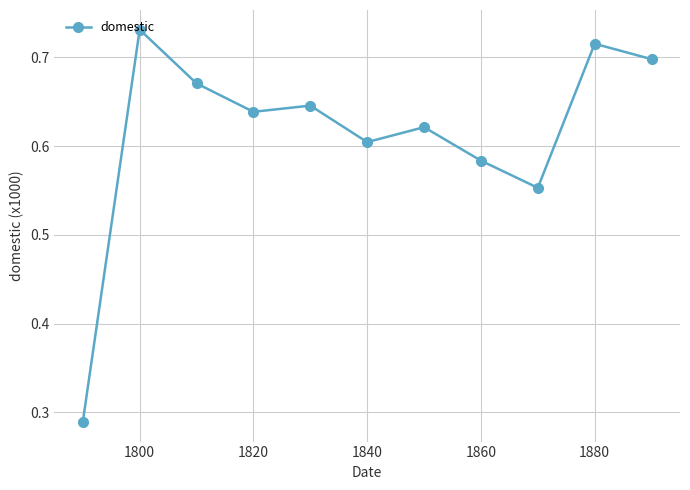

What is the difference between the maximum and minimum values?

0.4